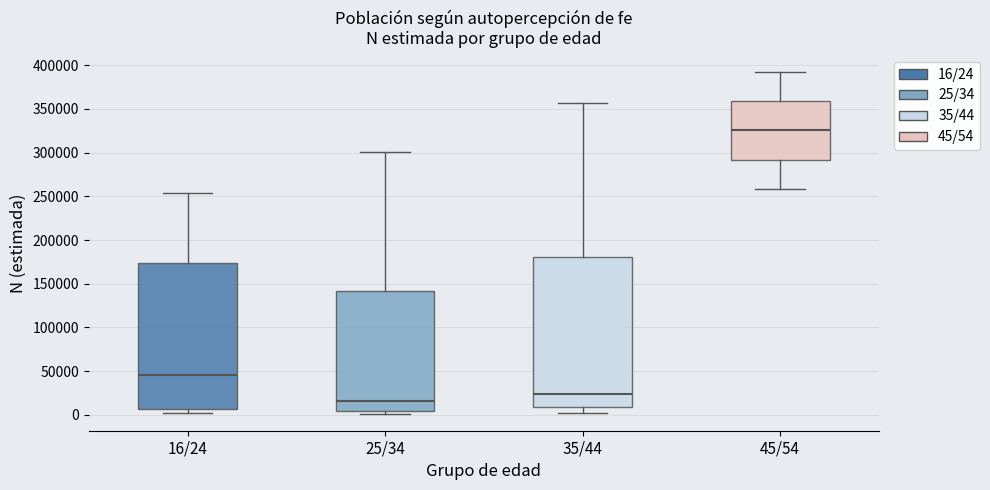

Where does the upper whisker of the box for 25/34 end on the y-axis? The values are not printed on the chart, so give them approximately, as read against the axis.

300000